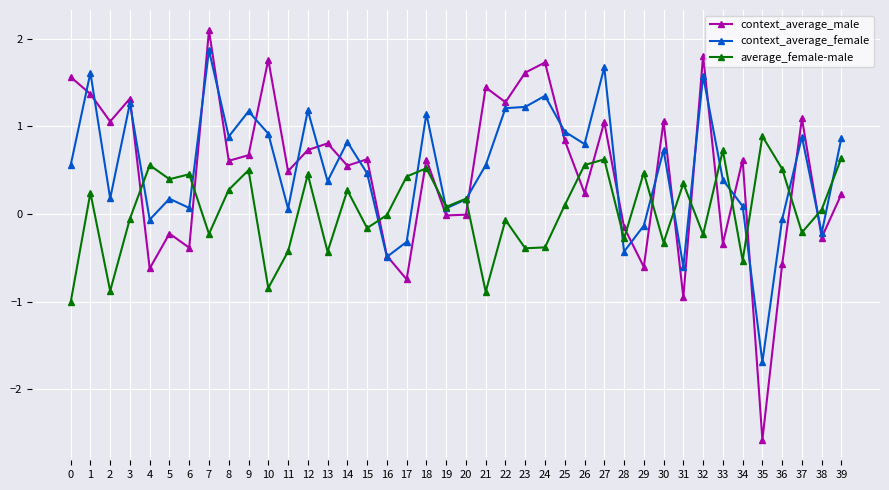

At which label does context_average_female reach its minimum?

35